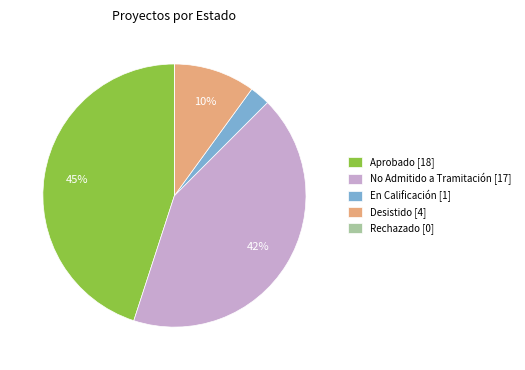

Which has a higher value, En Calificación [1] or Aprobado [18]?

Aprobado [18]